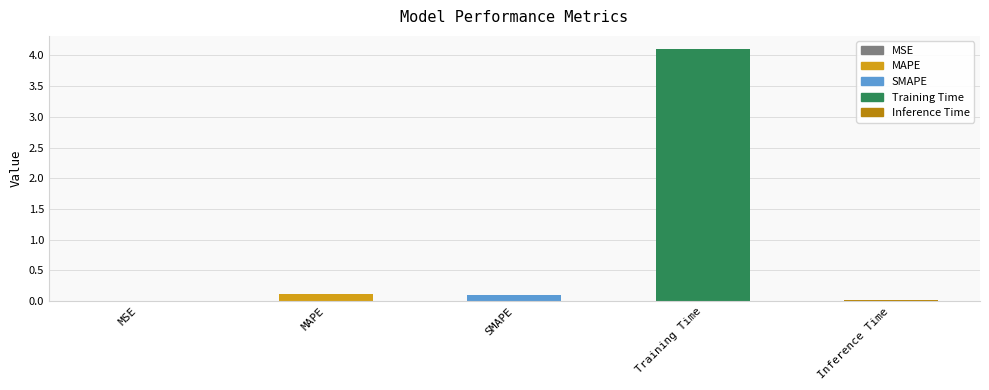

What is the average value?

0.9